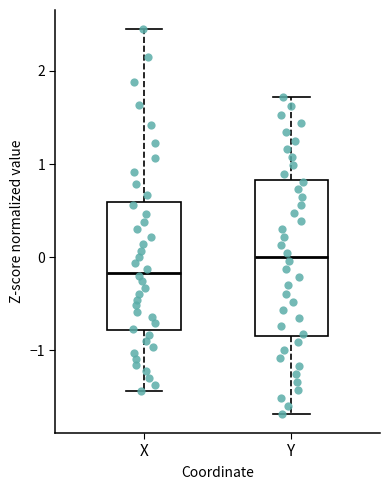

Reading left to right, read every box against the y-axis: the position of its median line, the range the box covers, and the ends of its whiskers. The values are not printed on the chart, so give them approximately, as read against the axis.

X: median -0.2, box -0.8 to 0.6, whiskers -1.4 to 2.4
Y: median 0.0, box -0.8 to 0.8, whiskers -1.7 to 1.7